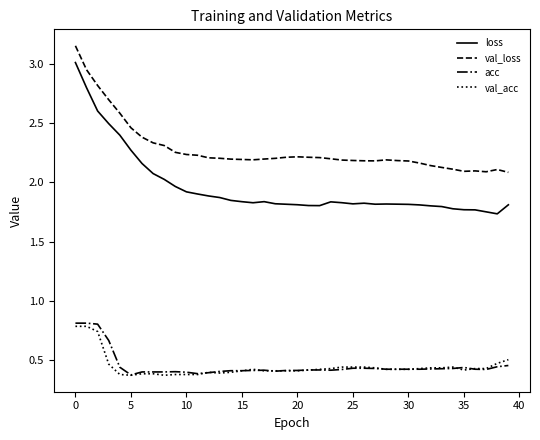

True or false: val_loss and val_acc cross at least once.

False